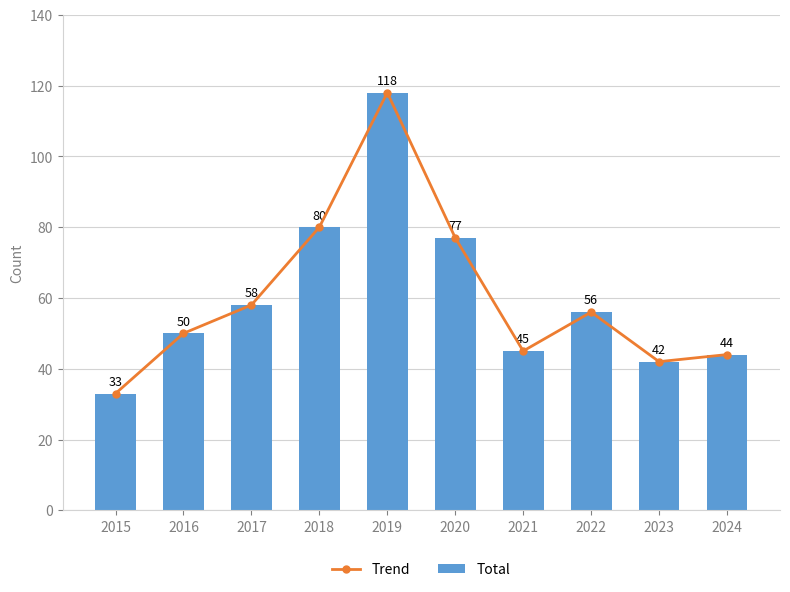

The value of Total at 2016 is 50. True or false?

True